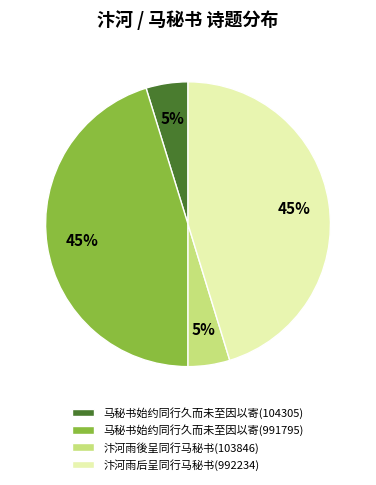

To the nearest percent, what is the combined percentage of 汴河雨后呈同行马秘书(992234) and 汴河雨後呈同行马秘书(103846)?

50%